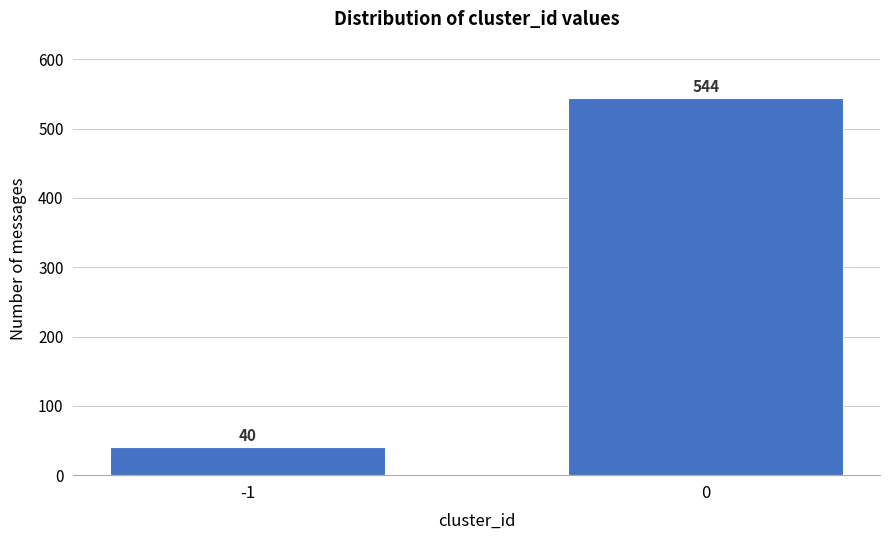

Reading left to right, transcribe all the data shown in this chart.

40	544